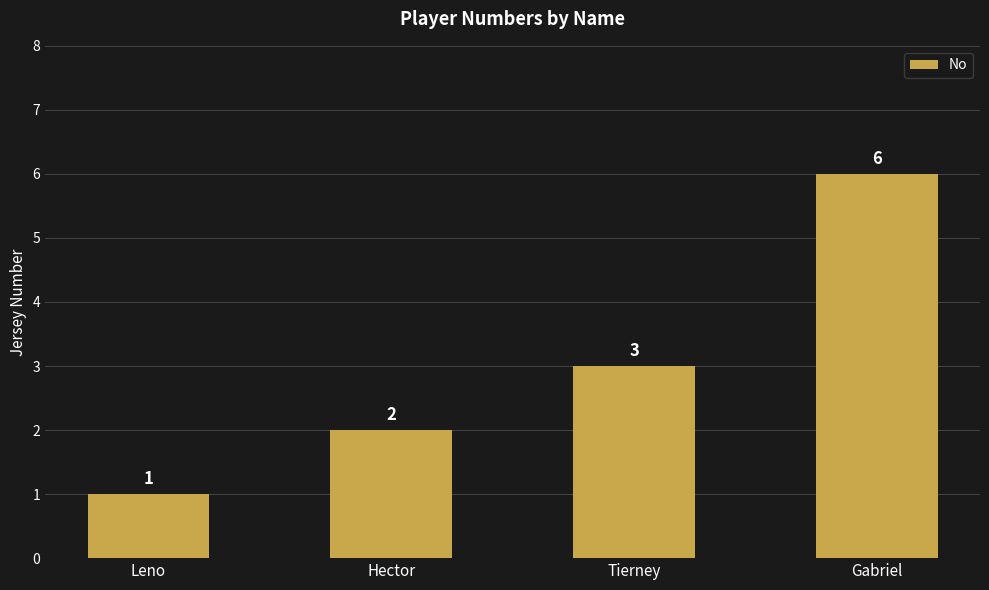

How many data points are less than 3?

2